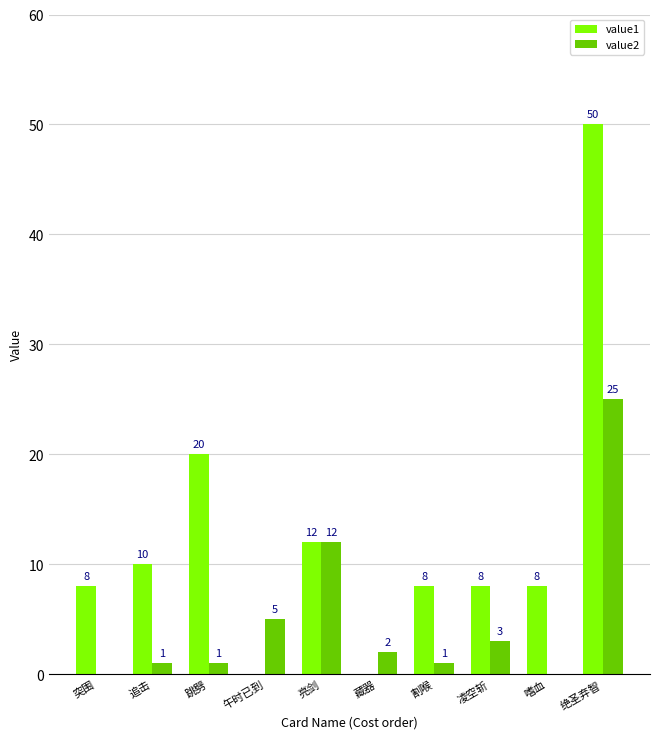

How many groups of bars are there?

10